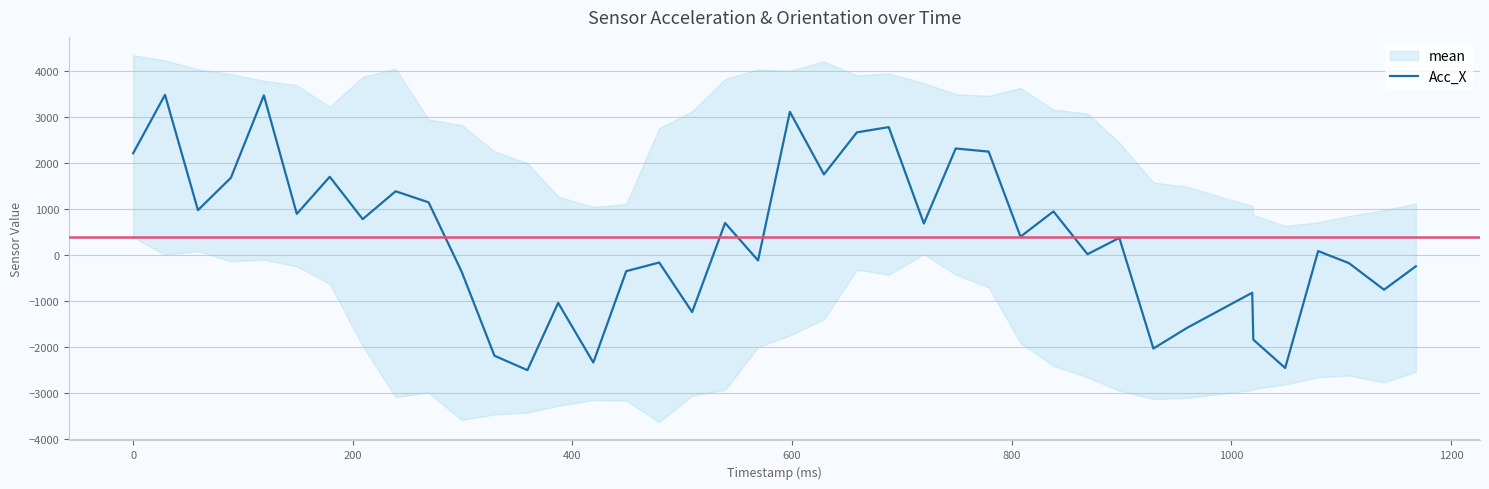

How many points are lower than both their immediate neighbors (excluding endpoints)?

14